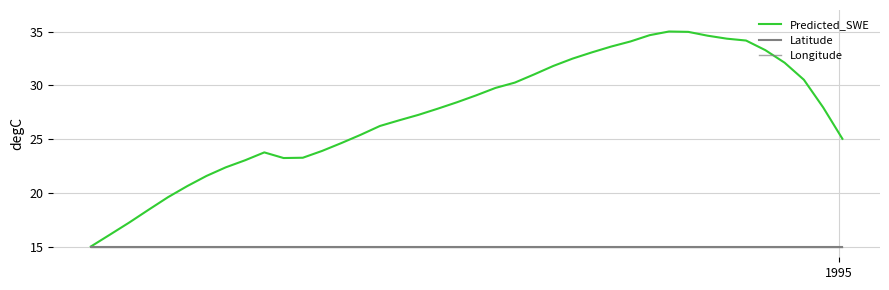

Does the chart display data point markers on the line(s)?

No